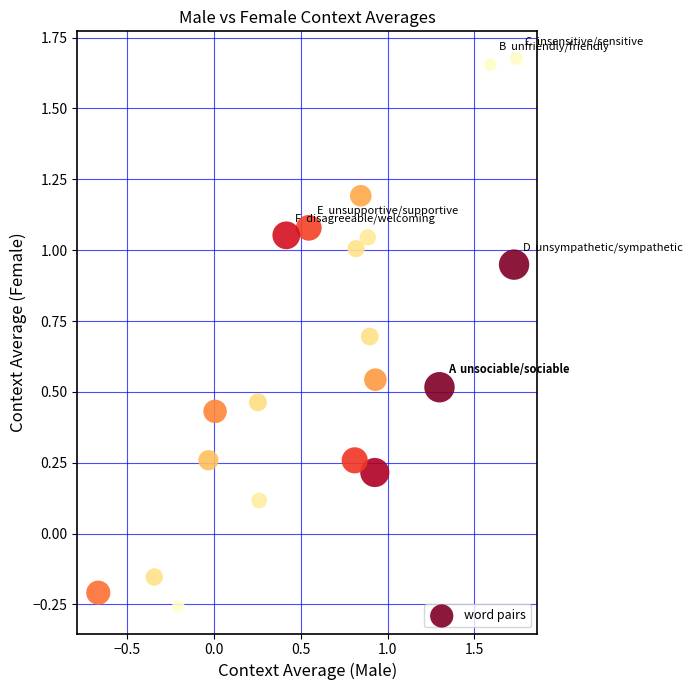

What is the range of Y values (max minus min)?

1.9